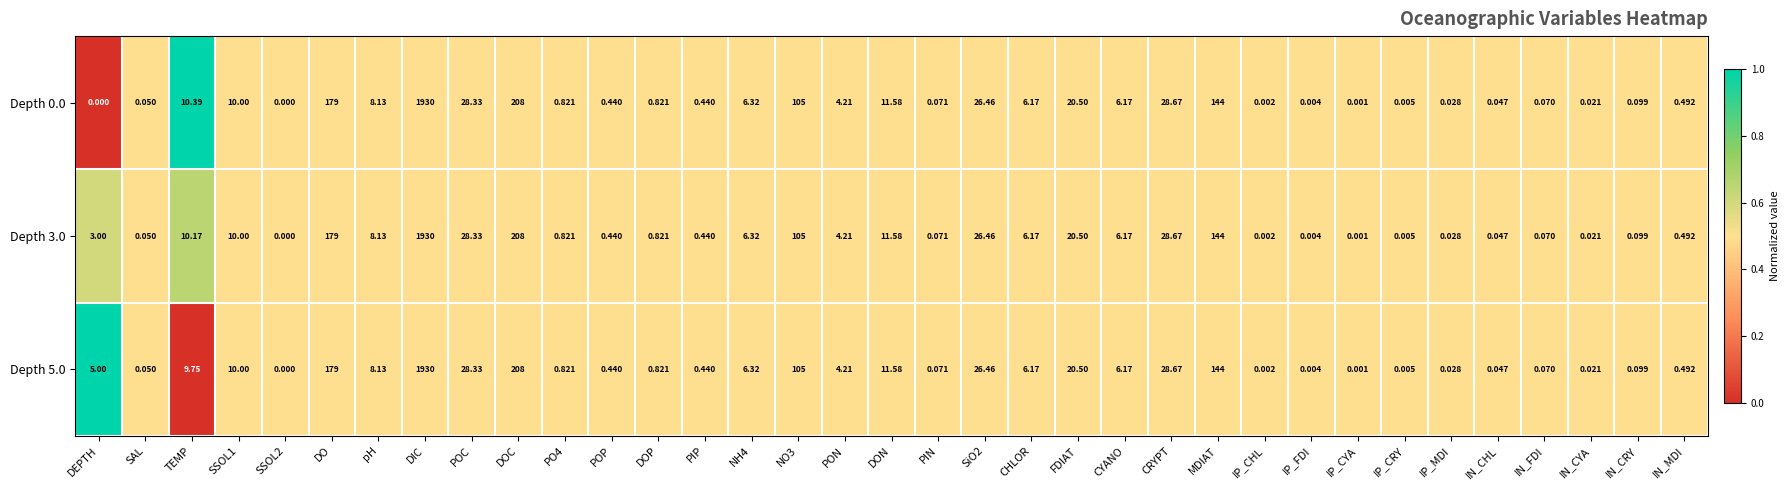

At which category does the chart reach its peak across all series?

DIC